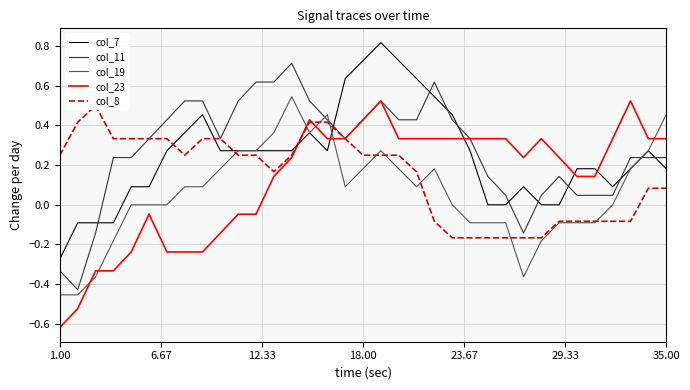

How many intersections are there between col_8 and col_23?

2